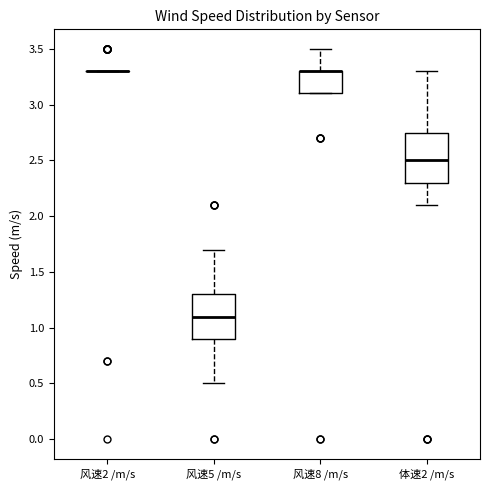

Reading left to right, read every box against the y-axis: the position of its median line, the range the box covers, and the ends of its whiskers. The values are not printed on the chart, so give them approximately, as read against the axis.

风速2 /m/s: box collapsed to a line at 3.30, whiskers 3.30 to 3.30
风速5 /m/s: median 1.10, box 0.90 to 1.30, whiskers 0.50 to 1.70
风速8 /m/s: median 3.30 (drawn on the box's upper edge), box 3.10 to 3.30, whiskers 3.10 to 3.50
体速2 /m/s: median 2.50, box 2.30 to 2.75, whiskers 2.10 to 3.30